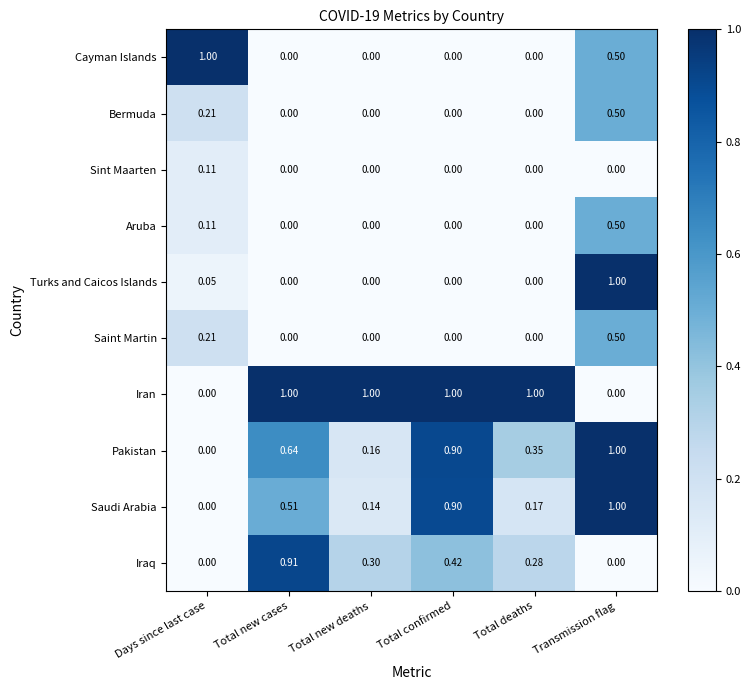

Which category has the highest value in the Aruba series?

Transmission flag